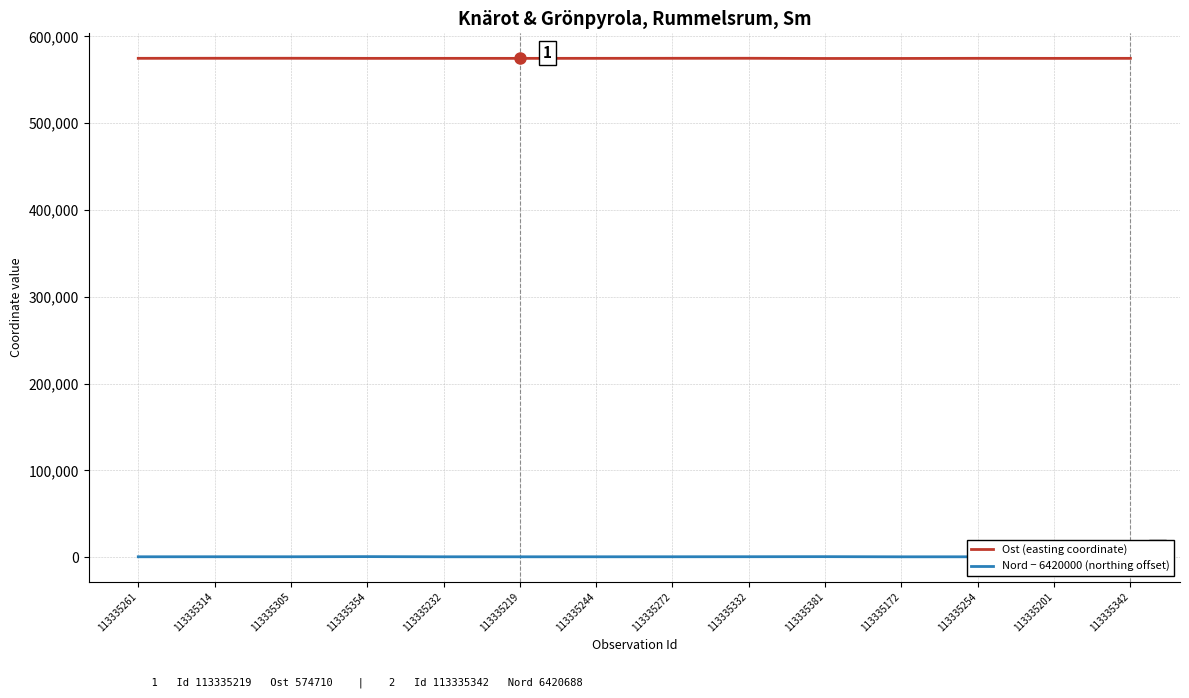

At which category does the chart reach its minimum across all series?

113335172